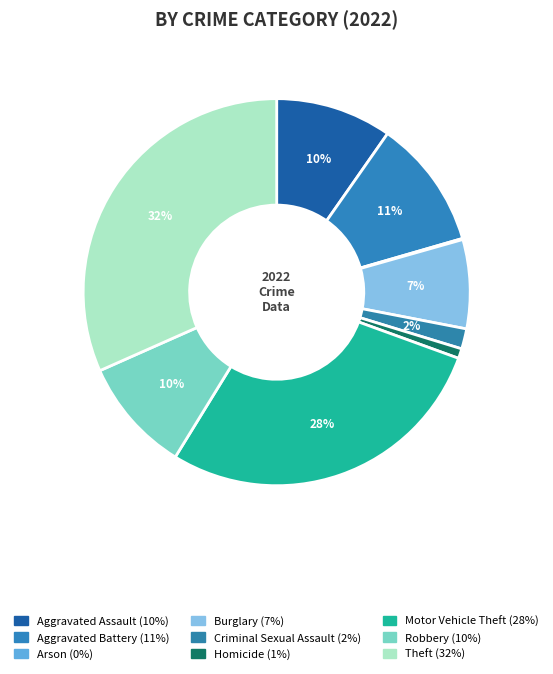

What is the total percentage of Motor Vehicle Theft and Homicide?

29.0%